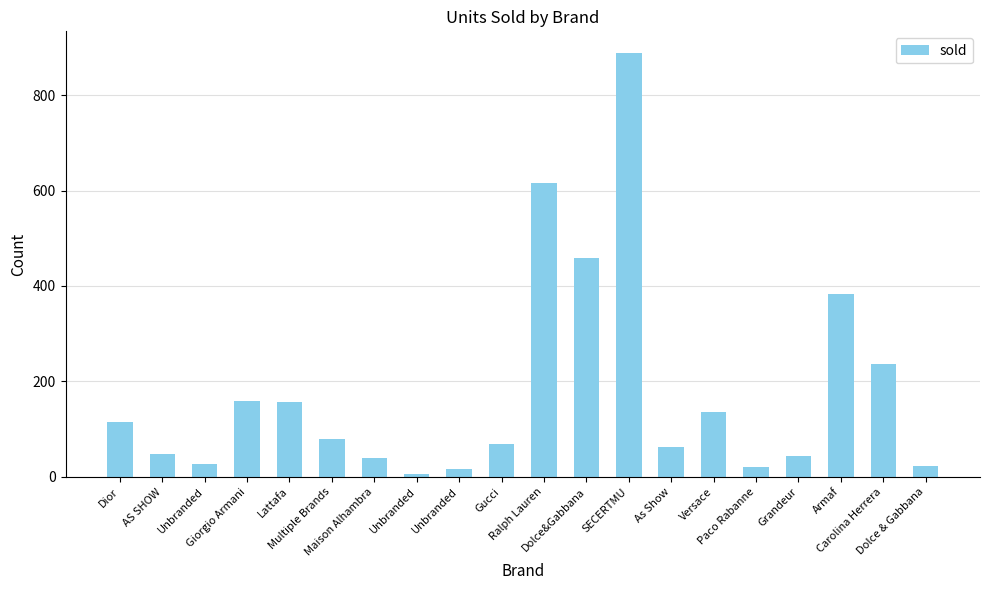

Where is the data nearest to the value 447?

Dolce&Gabbana